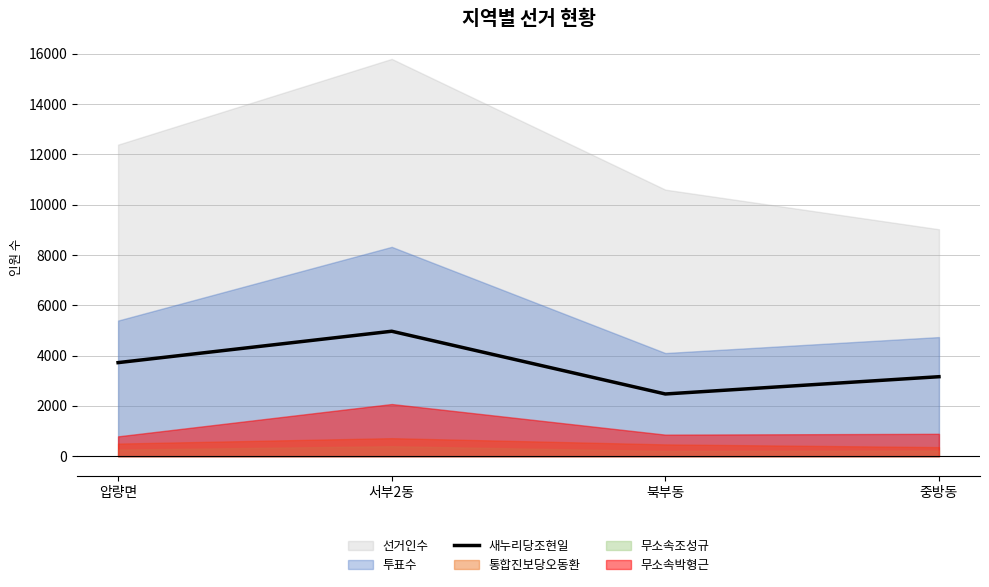

The 새누리당조현일 series shows 3161 at 중방동. True or false?

True